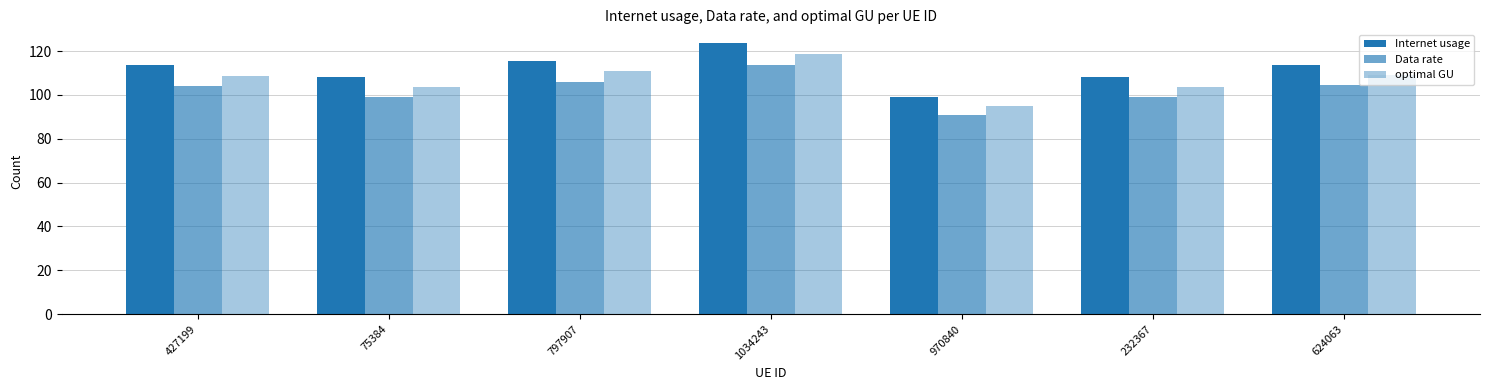

What is the lowest value of the optimal GU series?

94.9